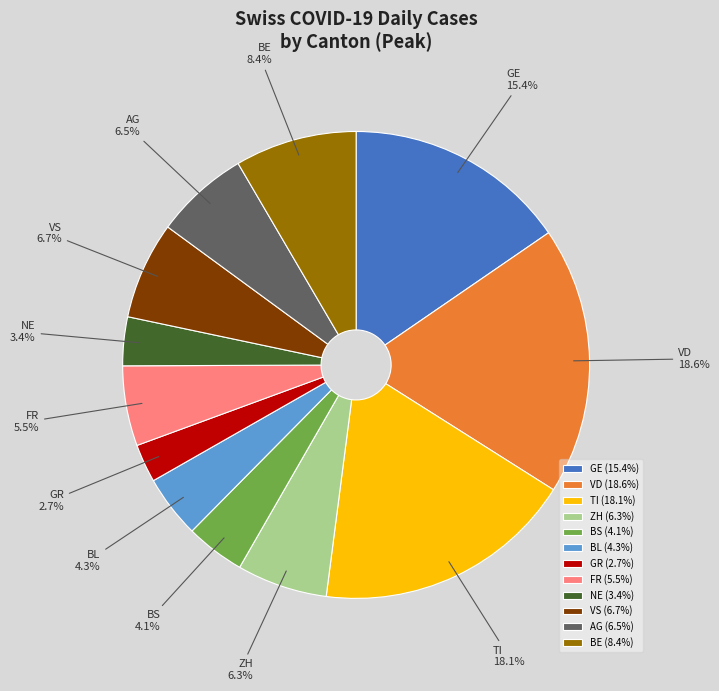

Is there a majority slice in this chart?

No